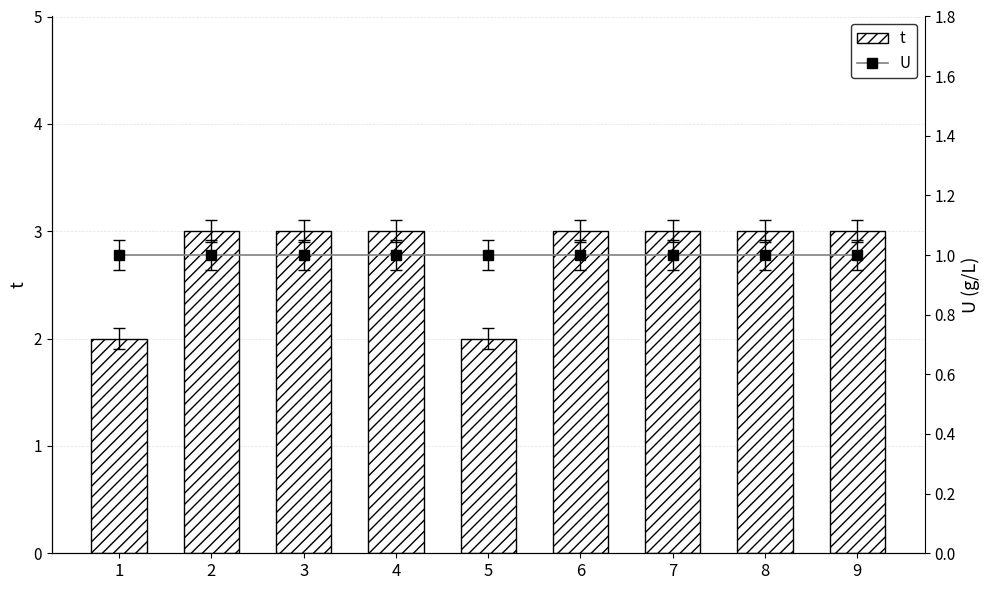

Is it true that t equals 5 at 7?

False